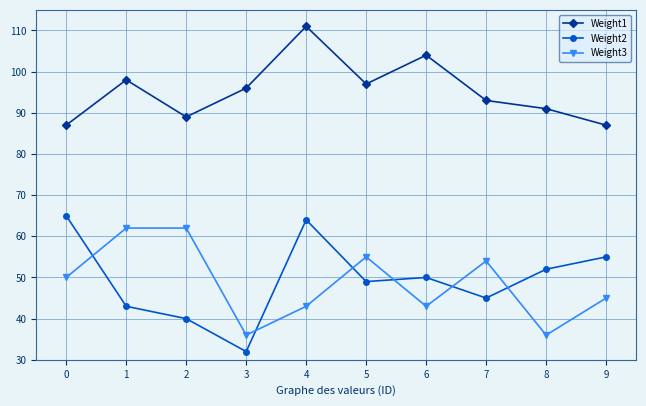

What is the difference between the maximum and minimum values in the Weight2 series?

33